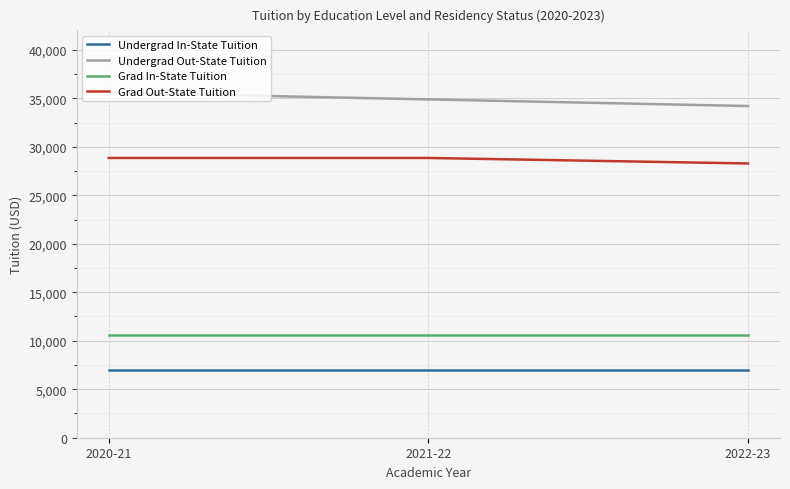

At 2022-23, list the series in order from largest to smallest.

Undergrad Out-State Tuition, Grad Out-State Tuition, Grad In-State Tuition, Undergrad In-State Tuition